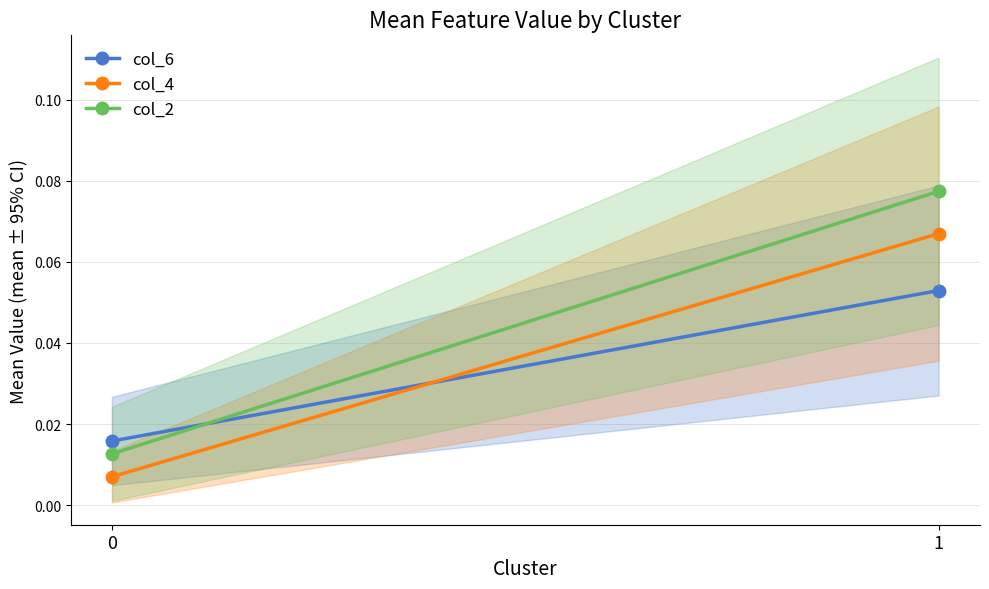

What is the value of the col_6 point at the 2nd from the left?

0.1